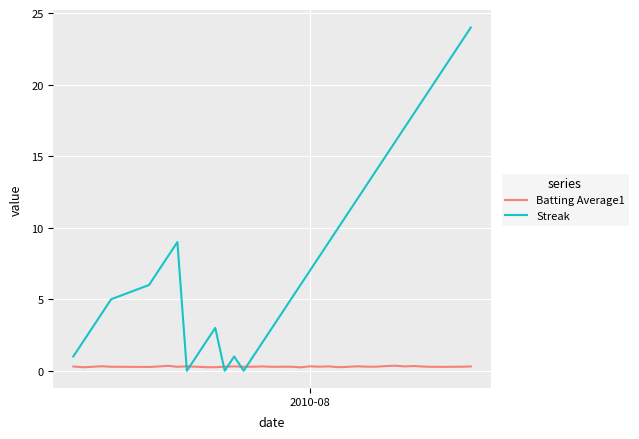

What is the average value of the Streak series?

8.8